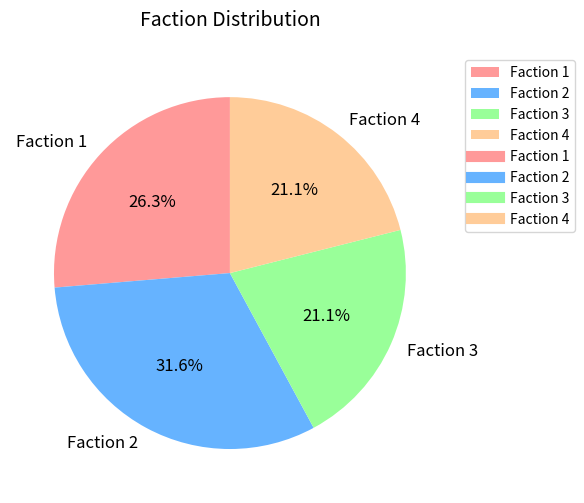

How many slices are in this pie chart?

4